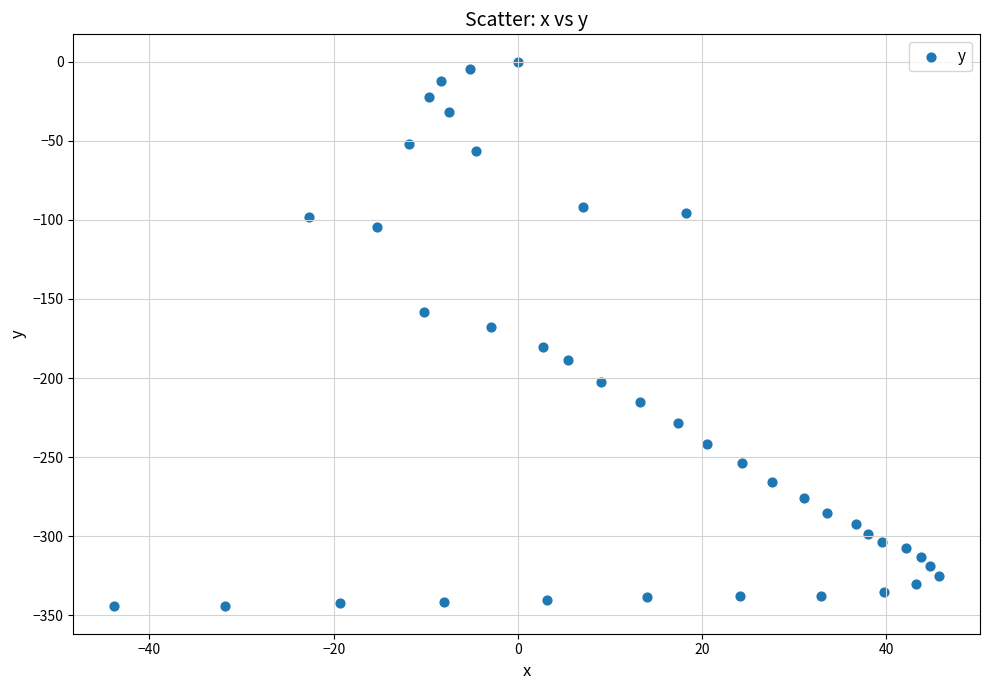

What is the range of X values (max minus min)?

89.5